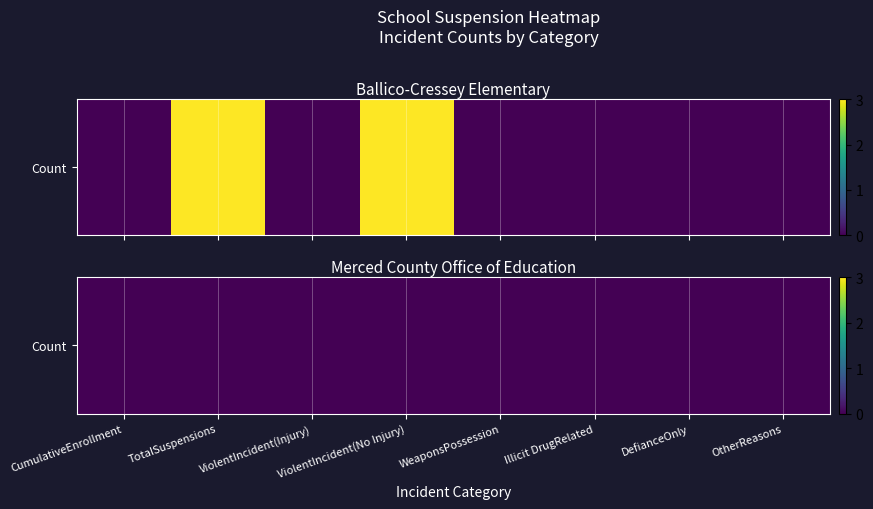

At which label is the value closest to 1?

CumulativeEnrollment